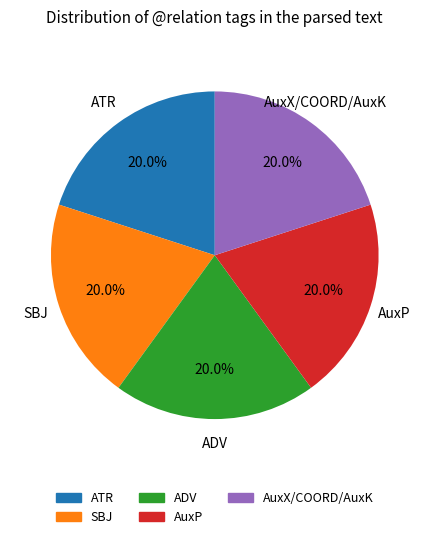

Does any single category account for the majority?

No